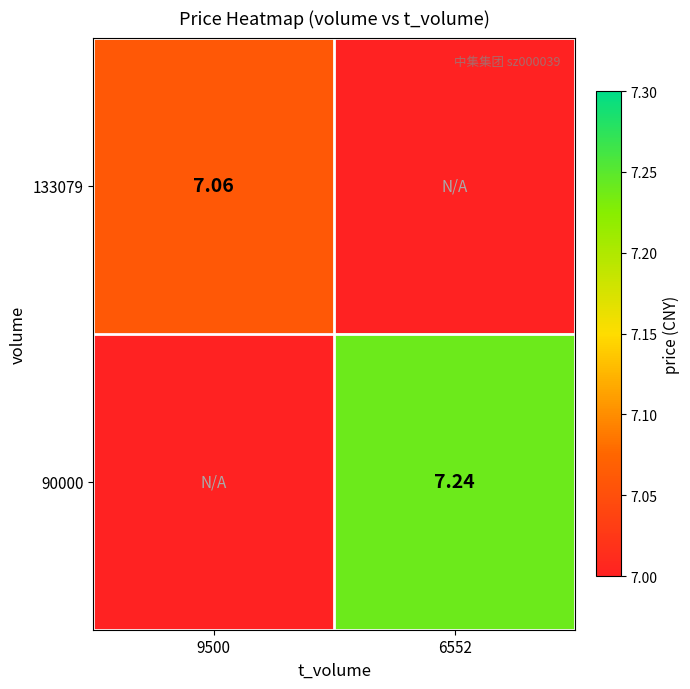

The 90000 series shows 2.6 at 9500. True or false?

False